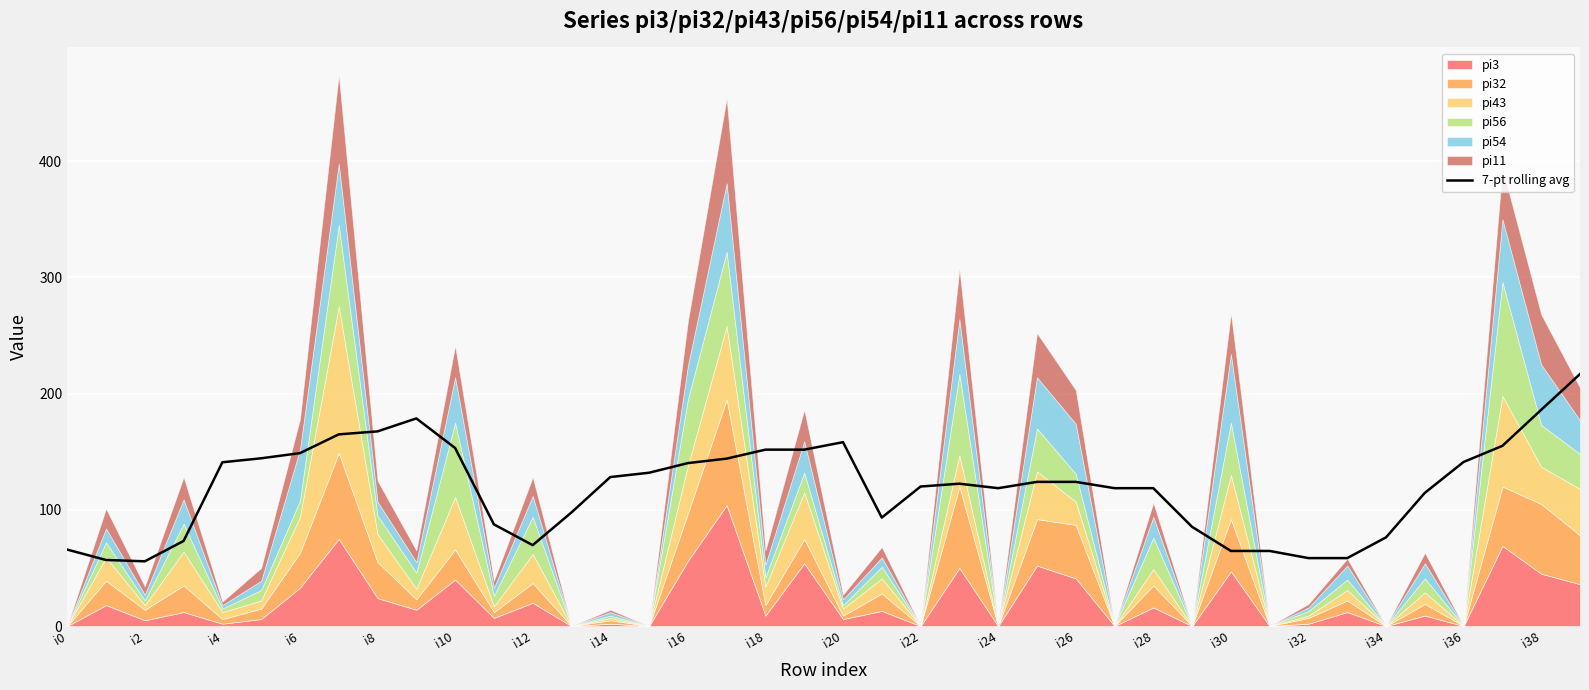

What is the highest value of the 7-pt rolling avg series?

216.8